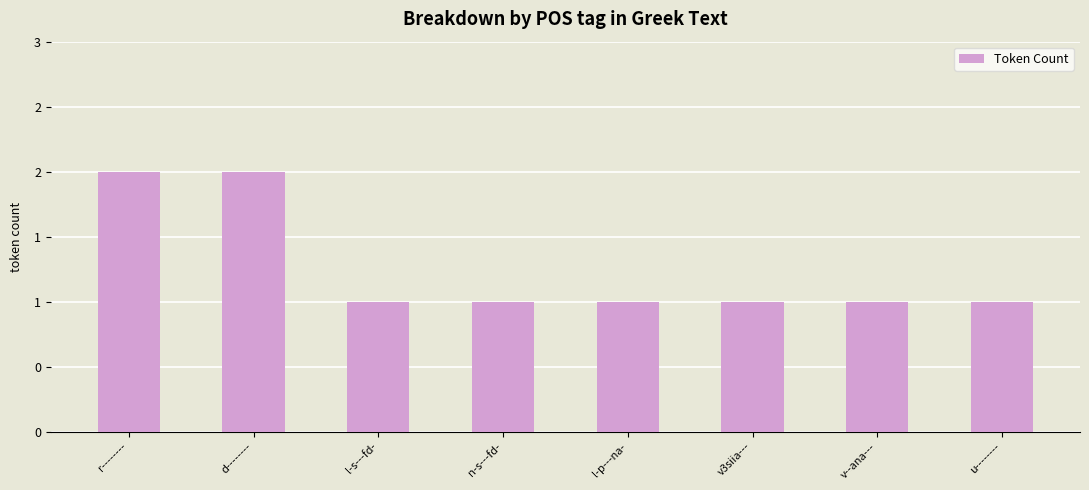

What is the difference between the maximum and minimum values?

1